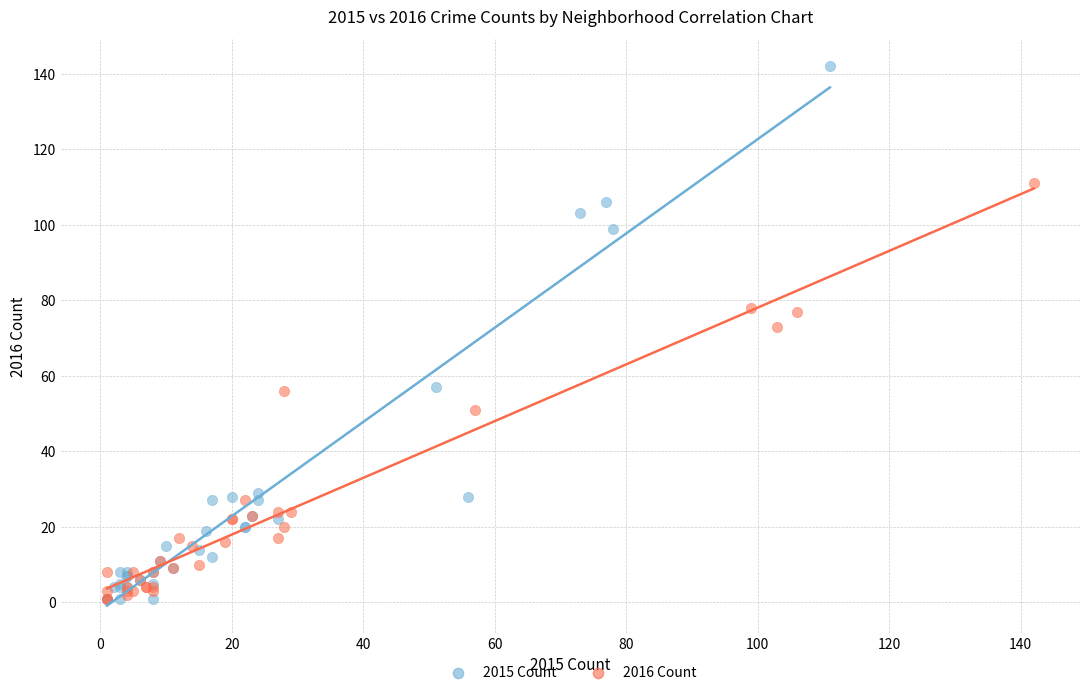

Which series has the widest spread of Y values?

2015 Count